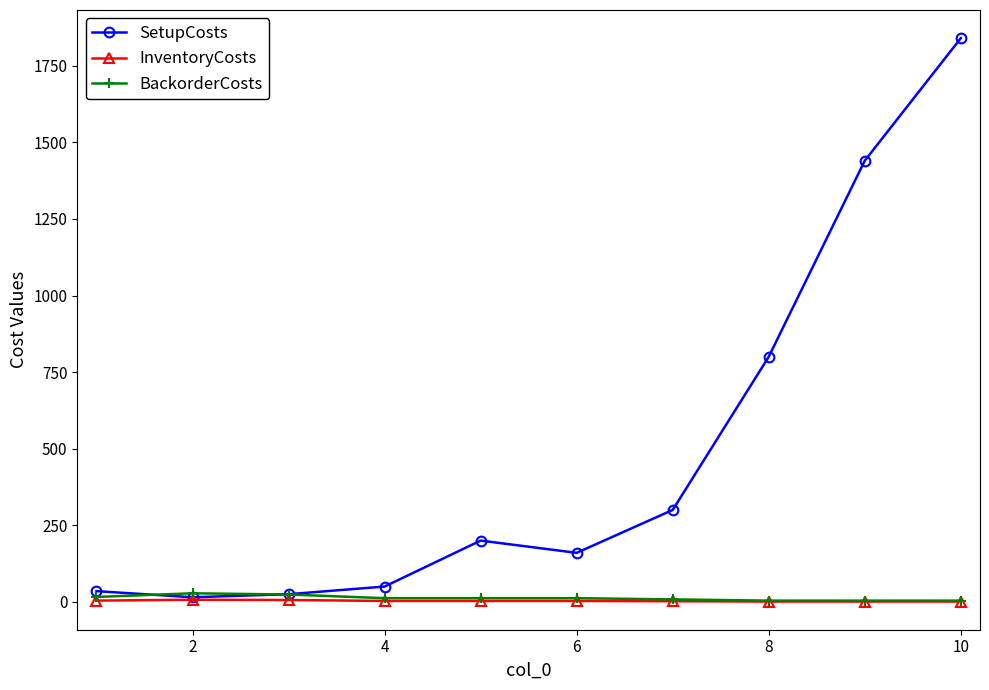

How many data points does each series have?

10